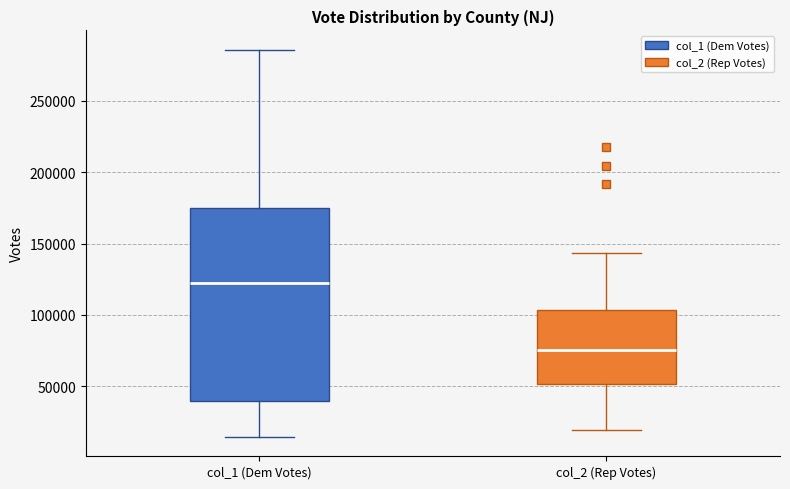

Which box is the tallest, from its lower edge to its upper edge?

col_1 (Dem Votes)